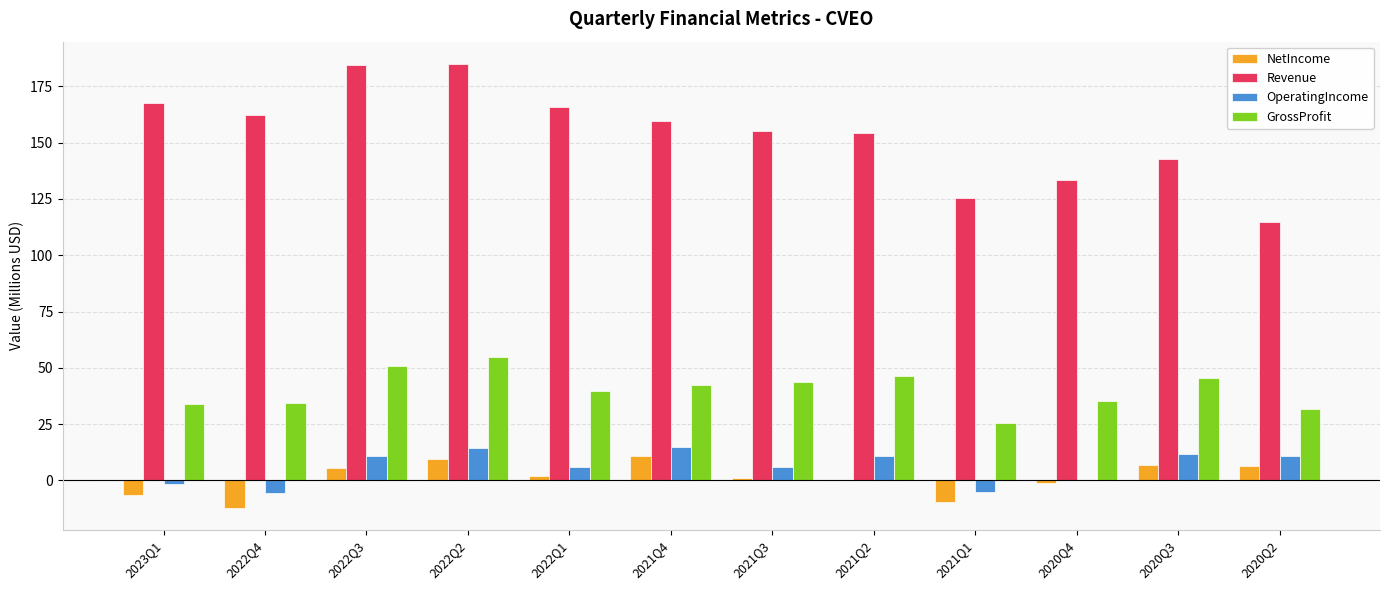

Are the bars grouped side by side (vs. stacked)?

Yes